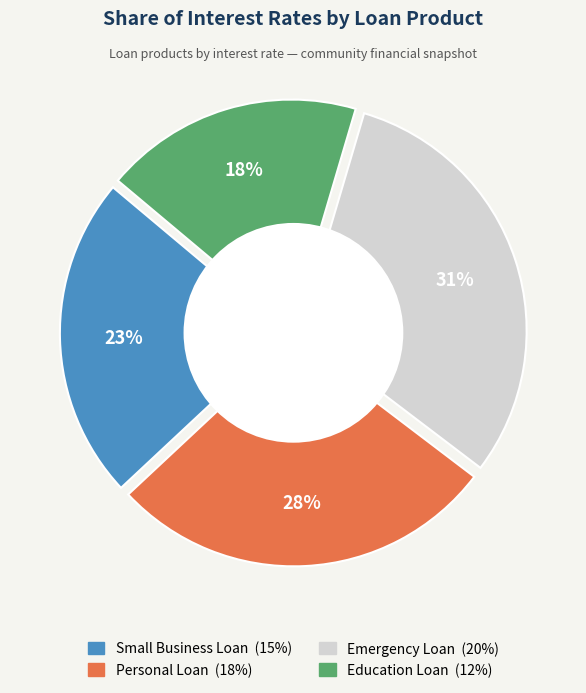

Rank the categories by value from highest to lowest.

Emergency Loan, Personal Loan, Small Business Loan, Education Loan